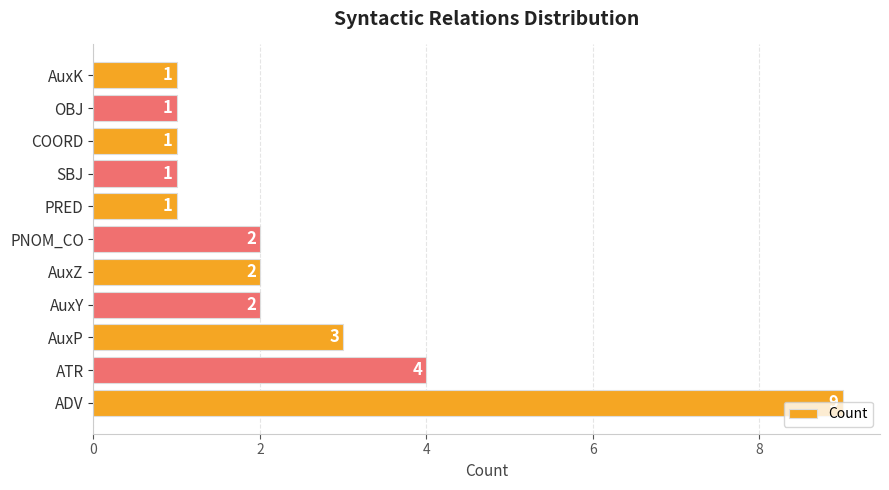

What is the greatest value displayed?

9